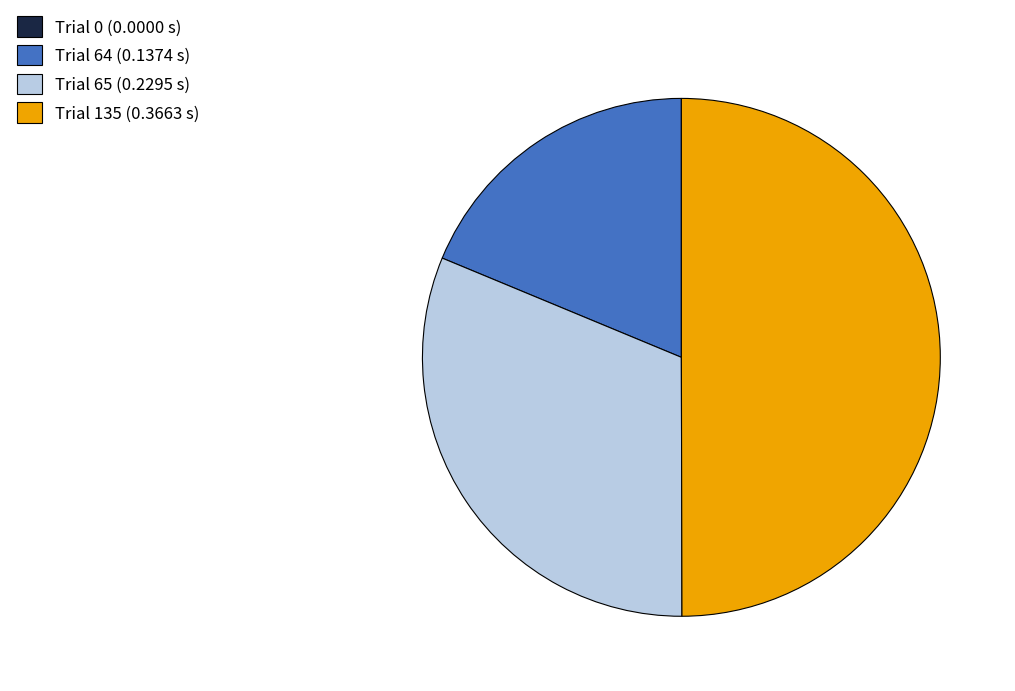

Is the sum of Trial 135 (0.3663 s) and Trial 64 (0.1374 s) greater than half?

Yes